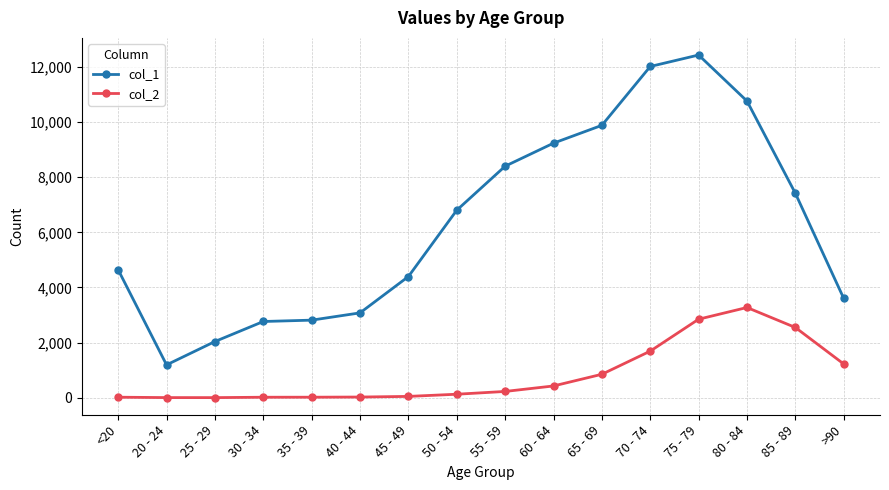

The value of col_1 at 45 - 49 is 4396. True or false?

True